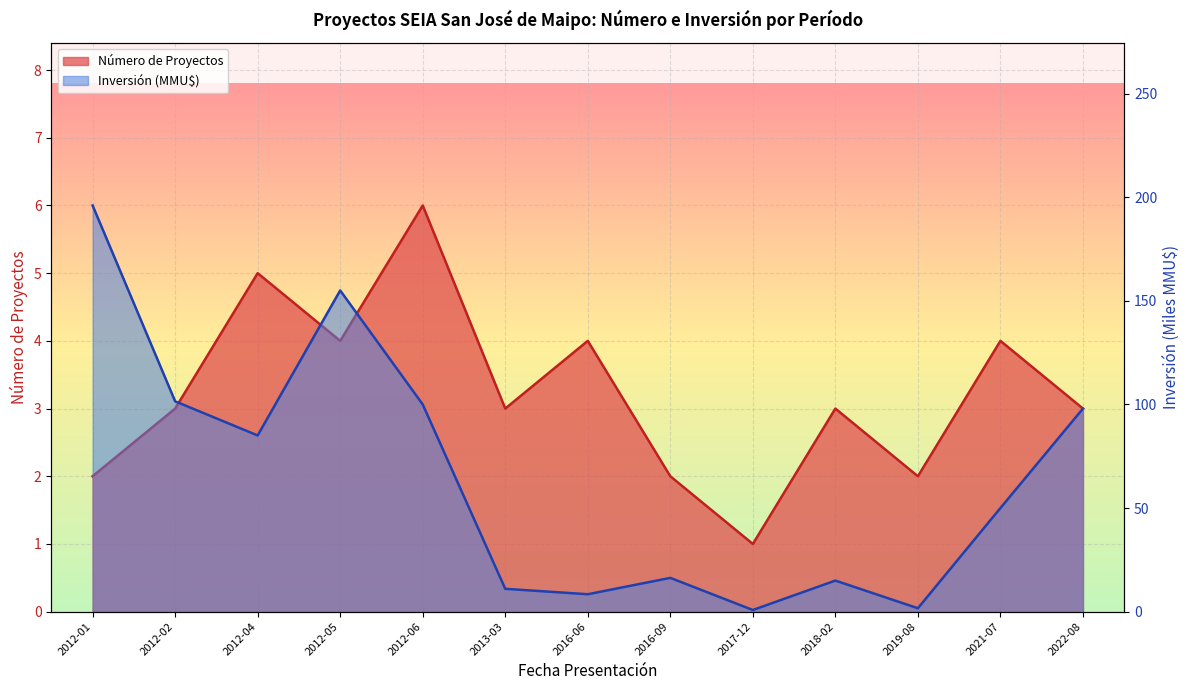

At 2012-06, list the series in order from smallest to largest.

Número de Proyectos, Inversión(MMU$)